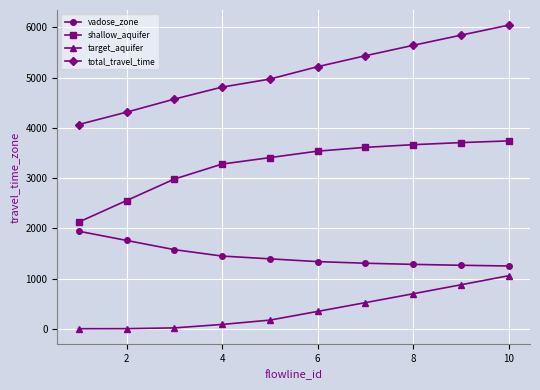

What is the difference between the maximum and minimum values in the shallow_aquifer series?

1615.3